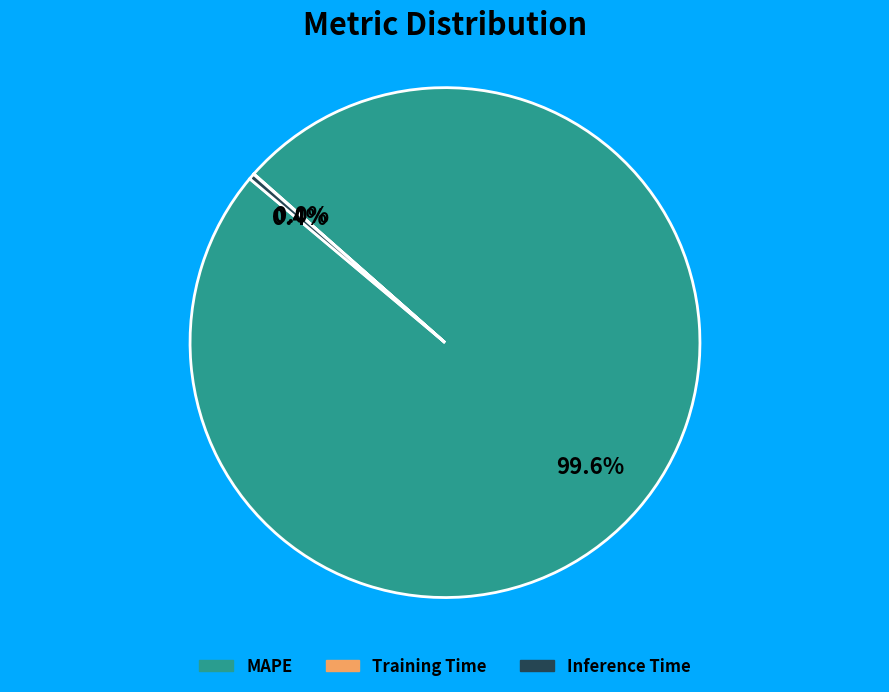

Do MAPE and Inference Time together represent more than half of the pie?

Yes